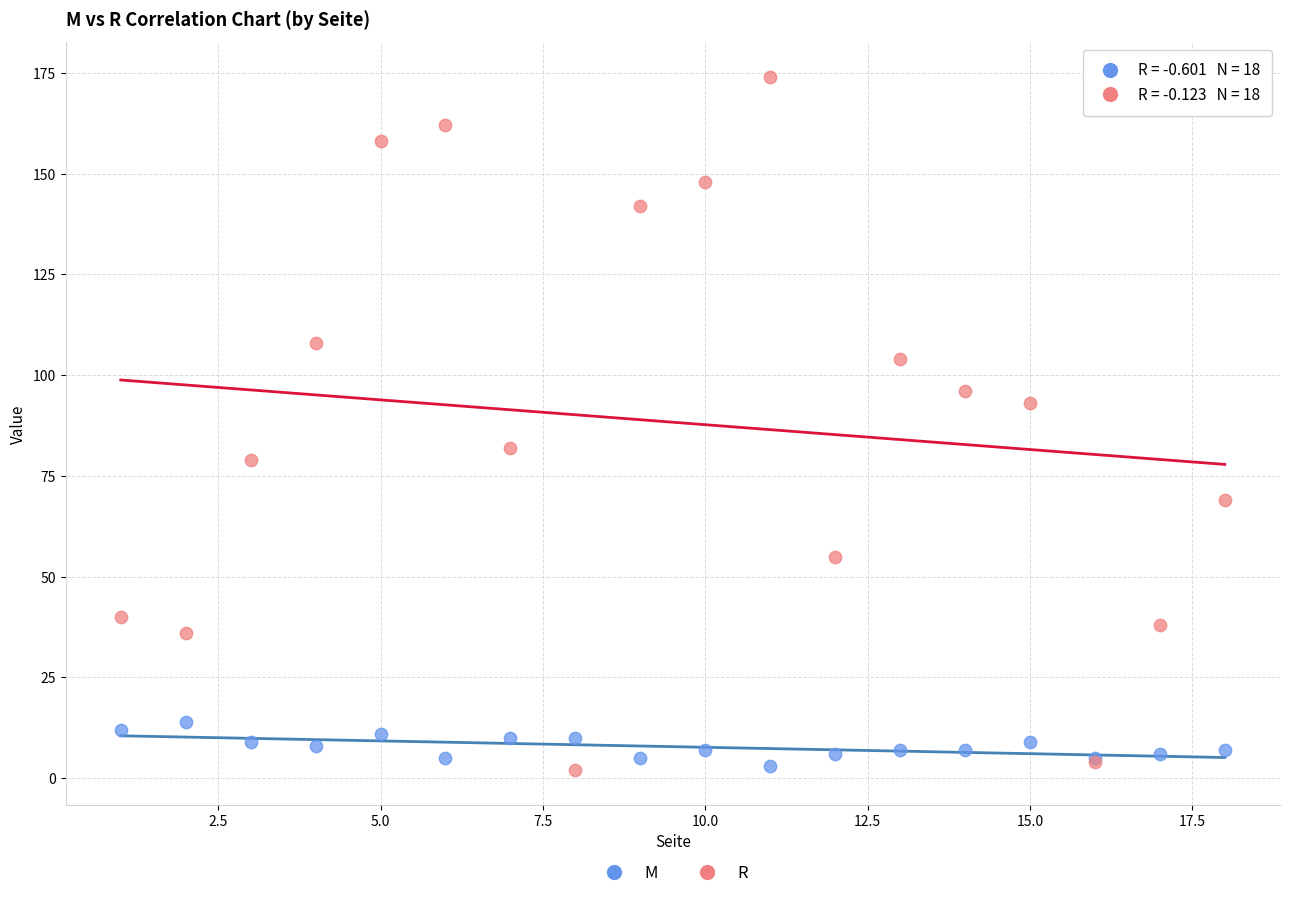

Which series has the widest spread of Y values?

R